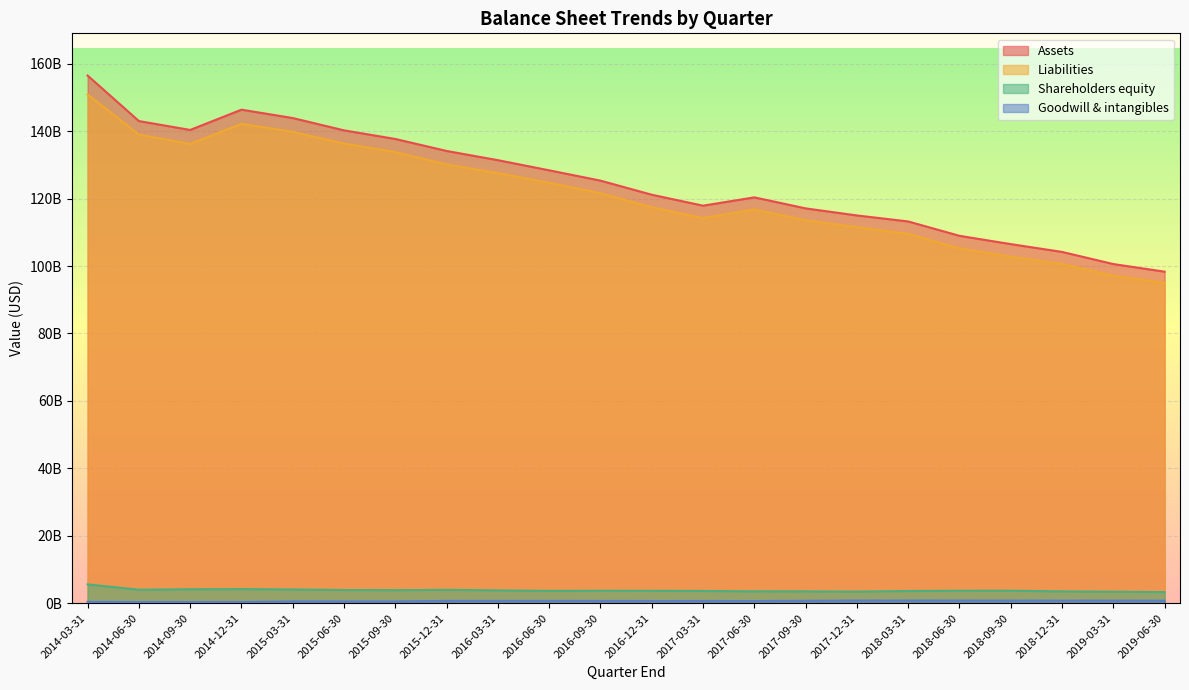

What is the difference between the Liabilities values at 2018-12-31 and 2016-03-31?

26909000000